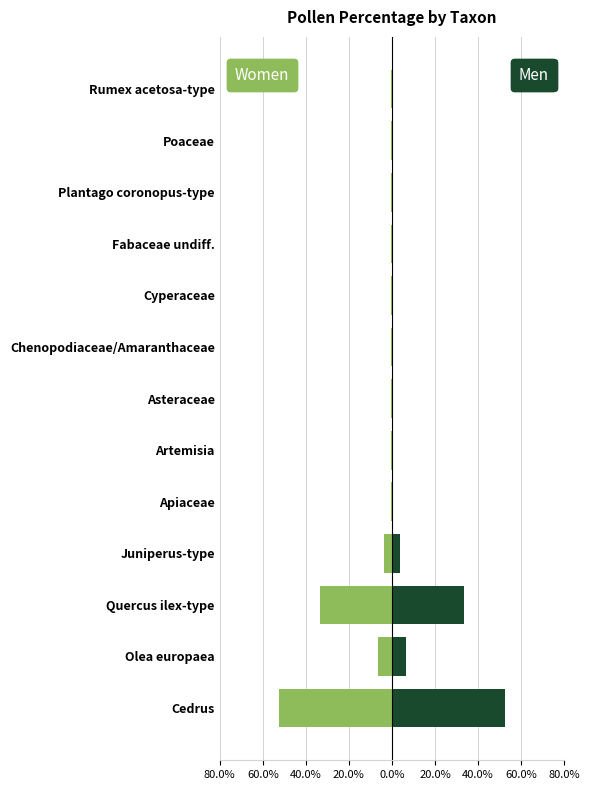

Which series changed the most between Artemisia and Chenopodiaceae/Amaranthaceae?

Women